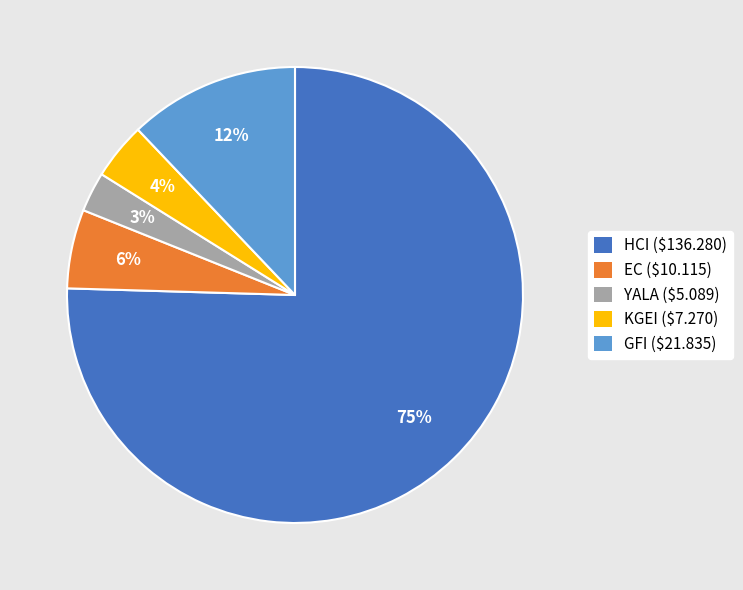

True or false: GFI accounts for 25% of the total.

False